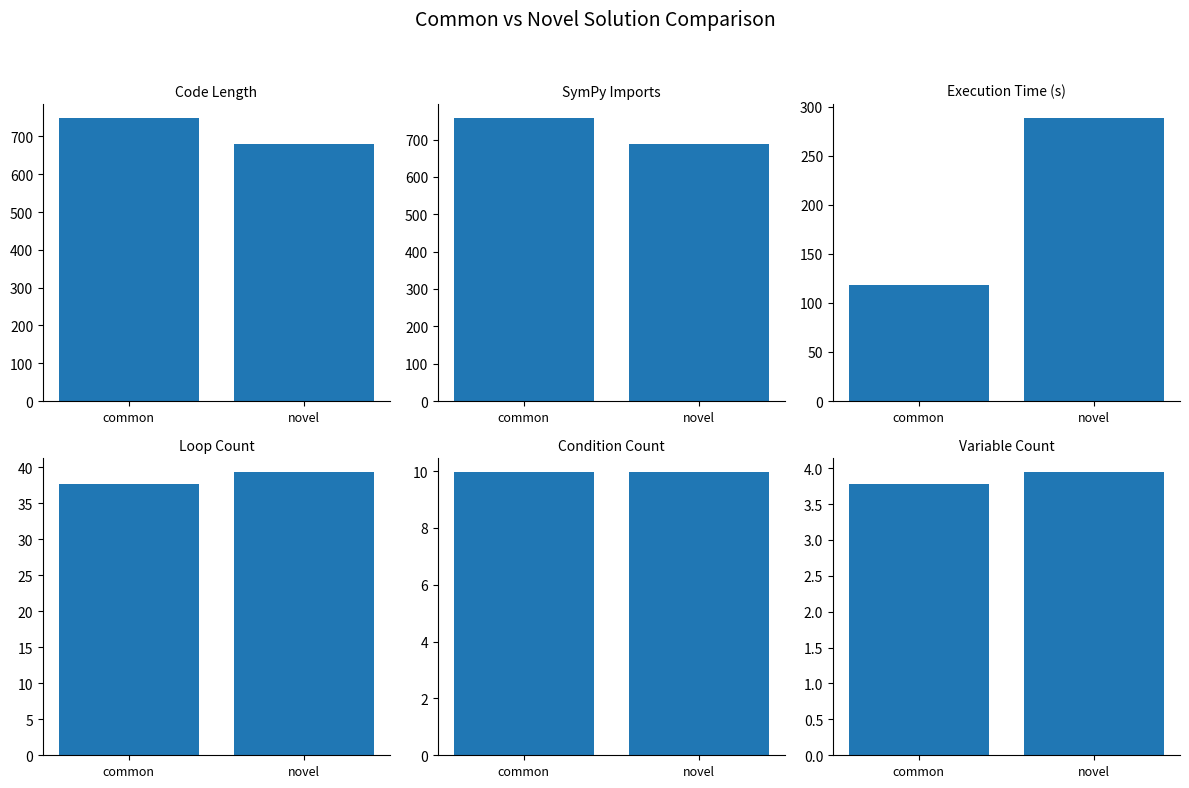

Is the value of SymPy Imports at novel greater than the value of Loop Count at common?

Yes